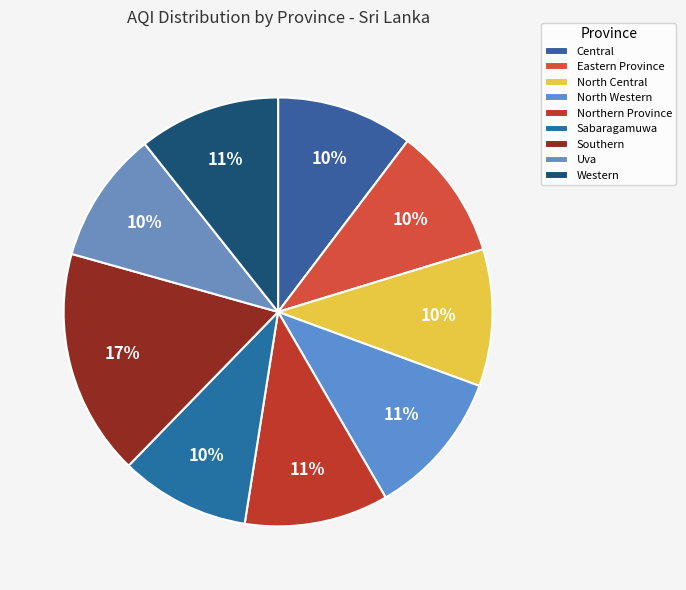

Rank the categories by value from lowest to highest.

Sabaragamuwa, Eastern Province, Uva, Central, North Central, Western, Northern Province, North Western, Southern